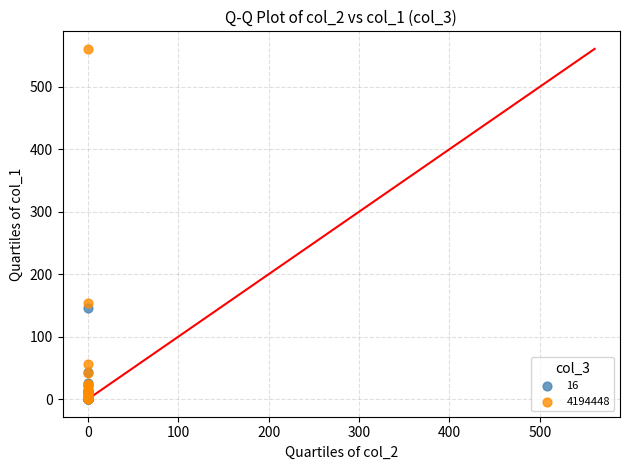

Which series contains the highest Y value?

4194448